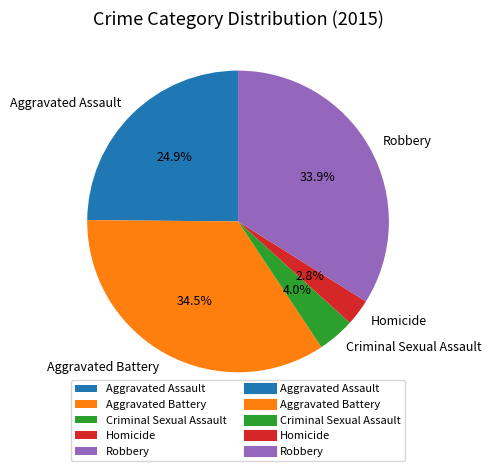

Between Aggravated Battery and Homicide, which is larger?

Aggravated Battery